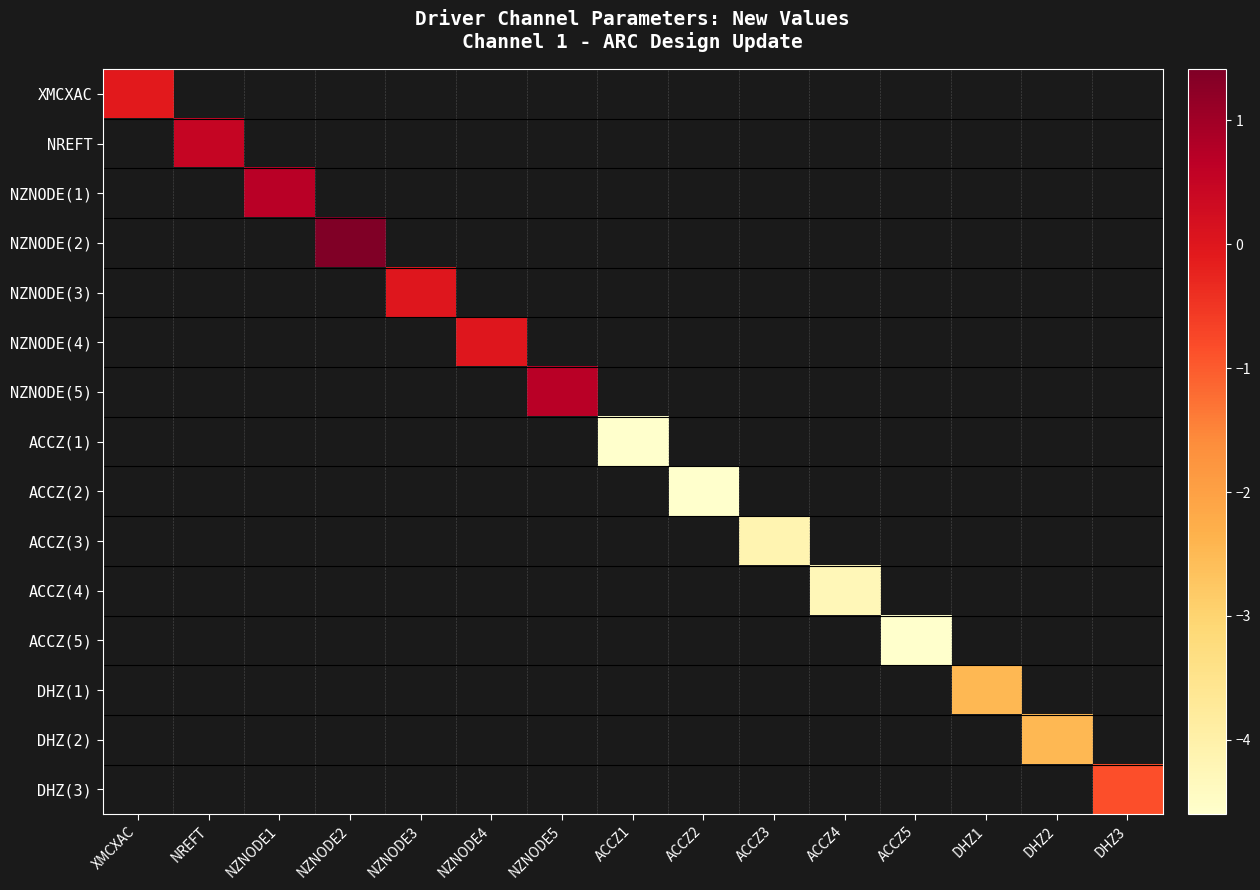

What is the greatest value displayed?

1.4